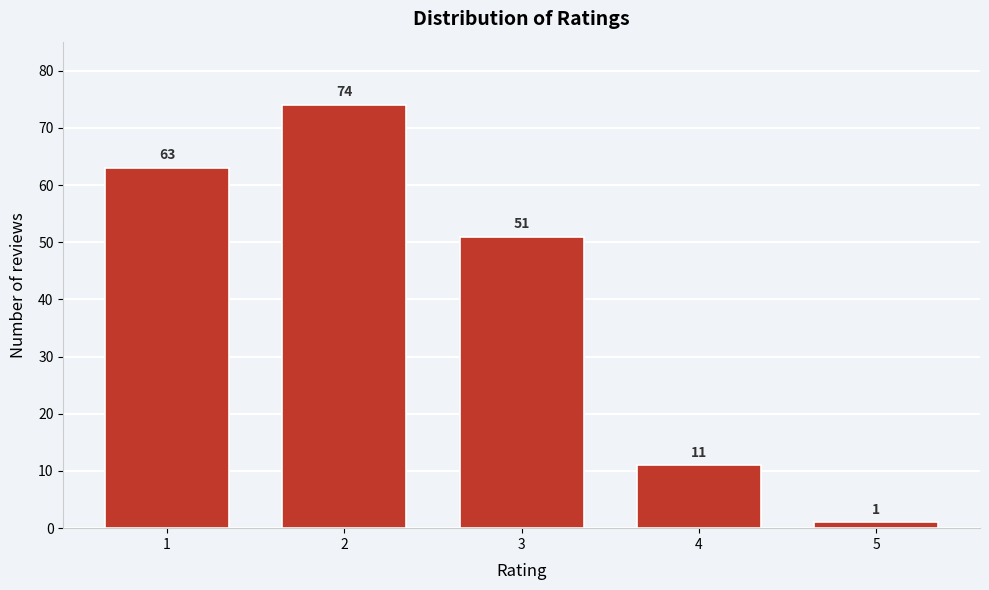

Reading left to right, list all the values displayed in this chart.

1=63	2=74	3=51	4=11	5=1